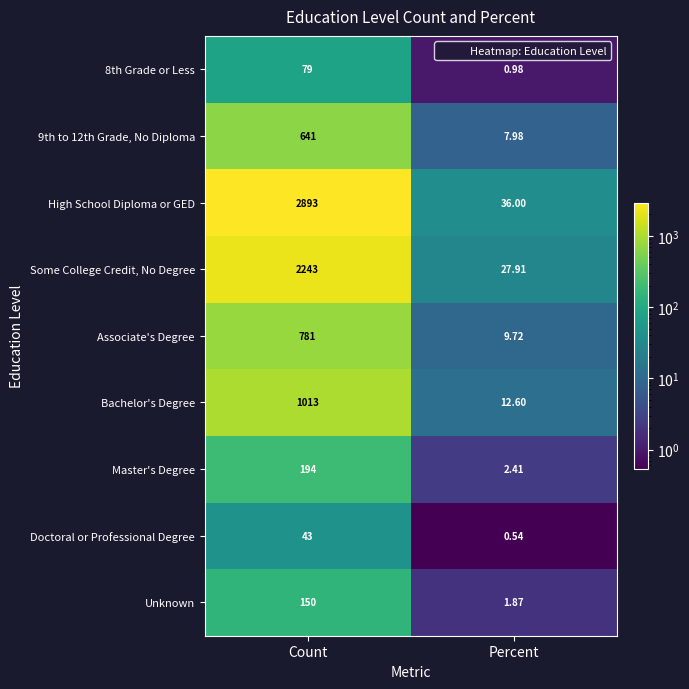

At which label does Some College Credit, No Degree reach its minimum?

Percent